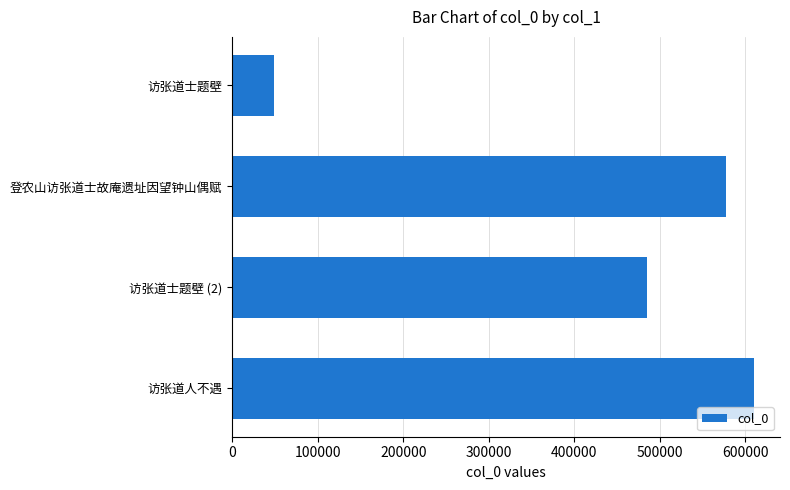

The chart shows a value of 23902 at 访张道士题壁. True or false?

False